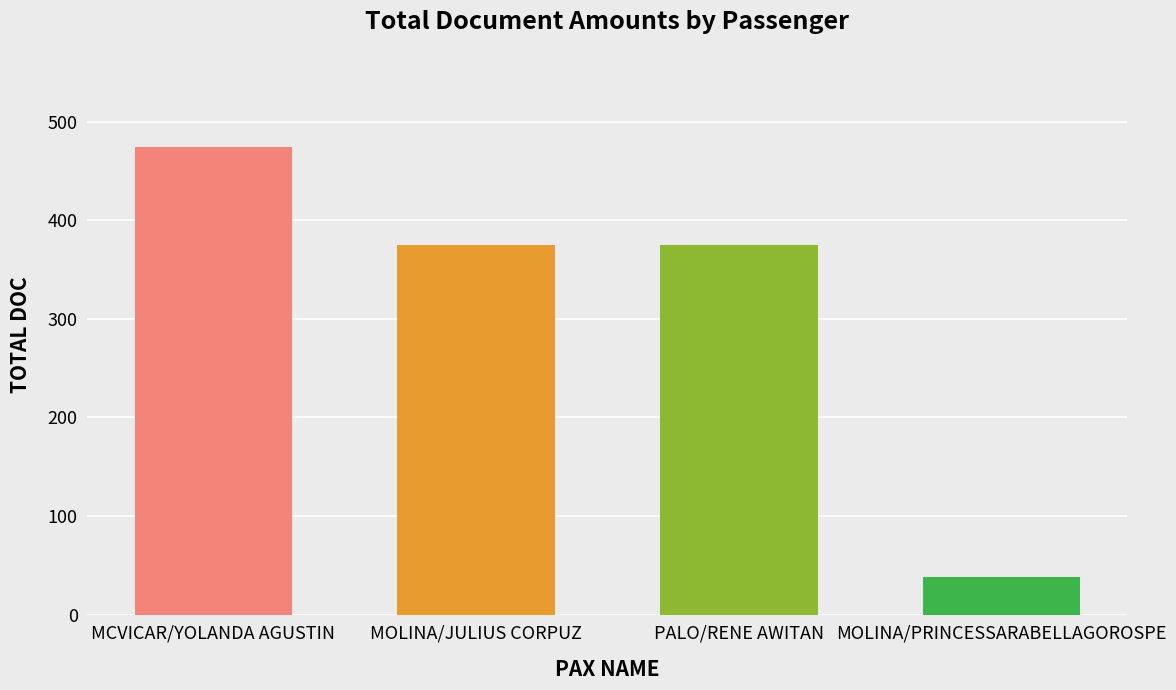

At which category does the chart reach its minimum across all series?

MOLINA/PRINCESSARABELLAGOROSPE